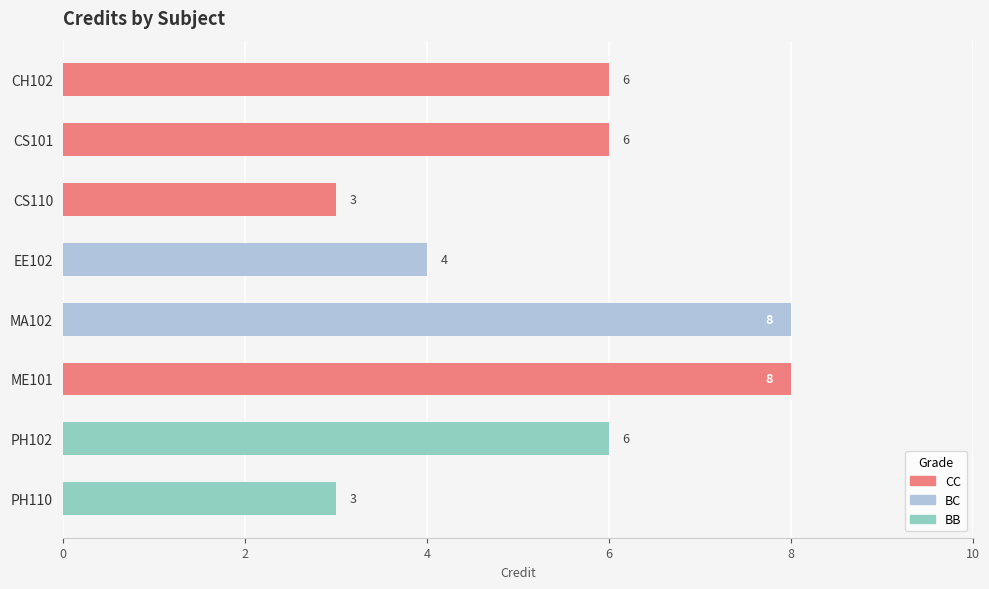

Reading top to bottom, transcribe all the data shown in this chart.

CH102=6	CS101=6	CS110=3	EE102=4	MA102=8	ME101=8	PH102=6	PH110=3